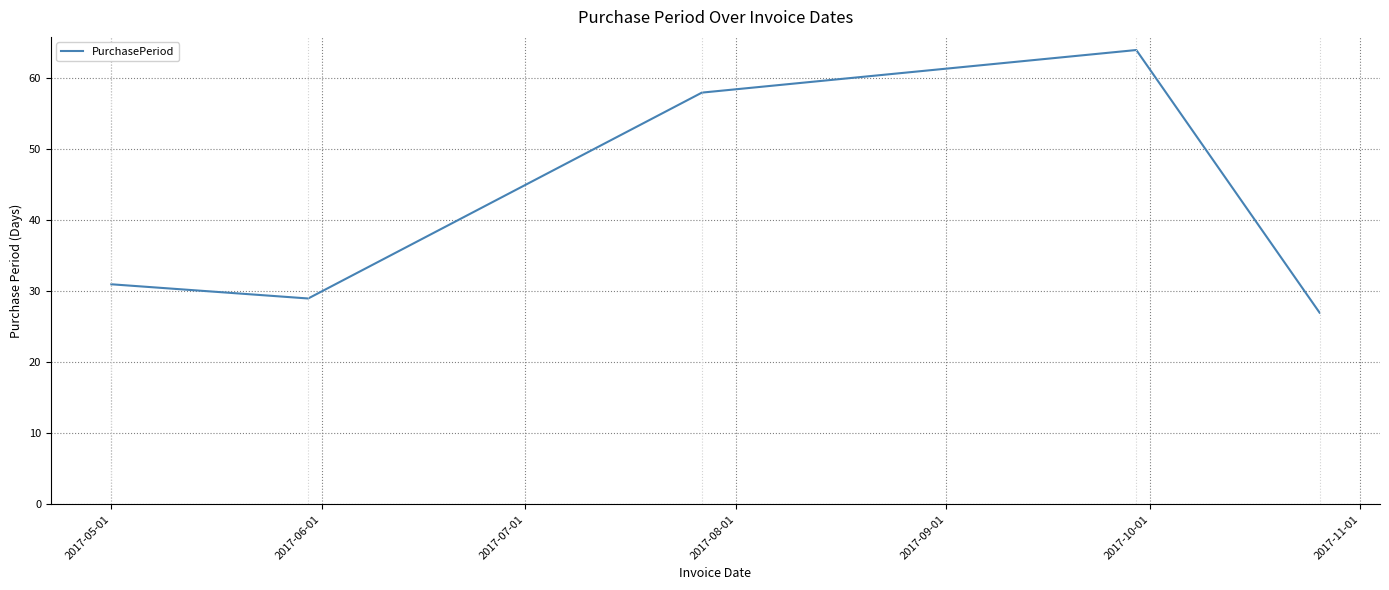

How many interior local valleys (lower than both neighbors) does the data have?

1